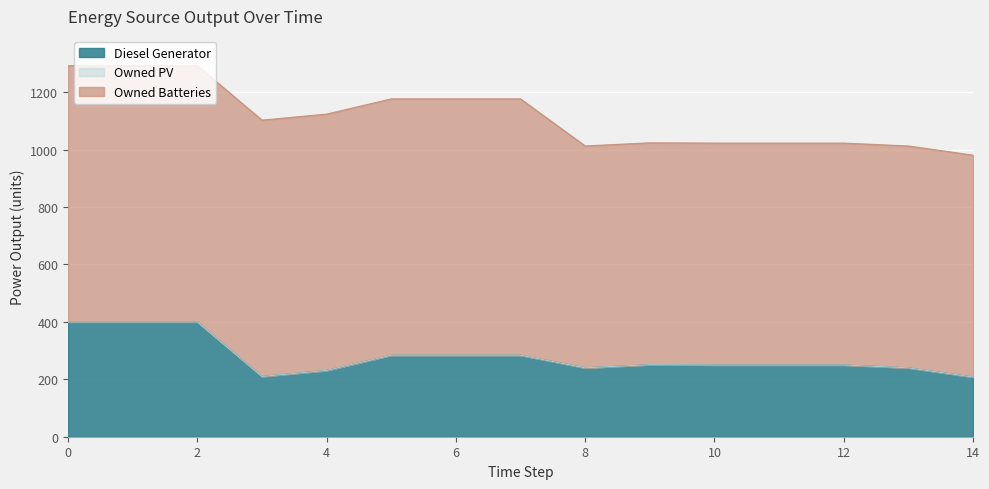

Rank the categories by Diesel Generator value from lowest to highest.

14, 3, 4, 8, 13, 10, 11, 12, 9, 5, 6, 7, 0, 1, 2